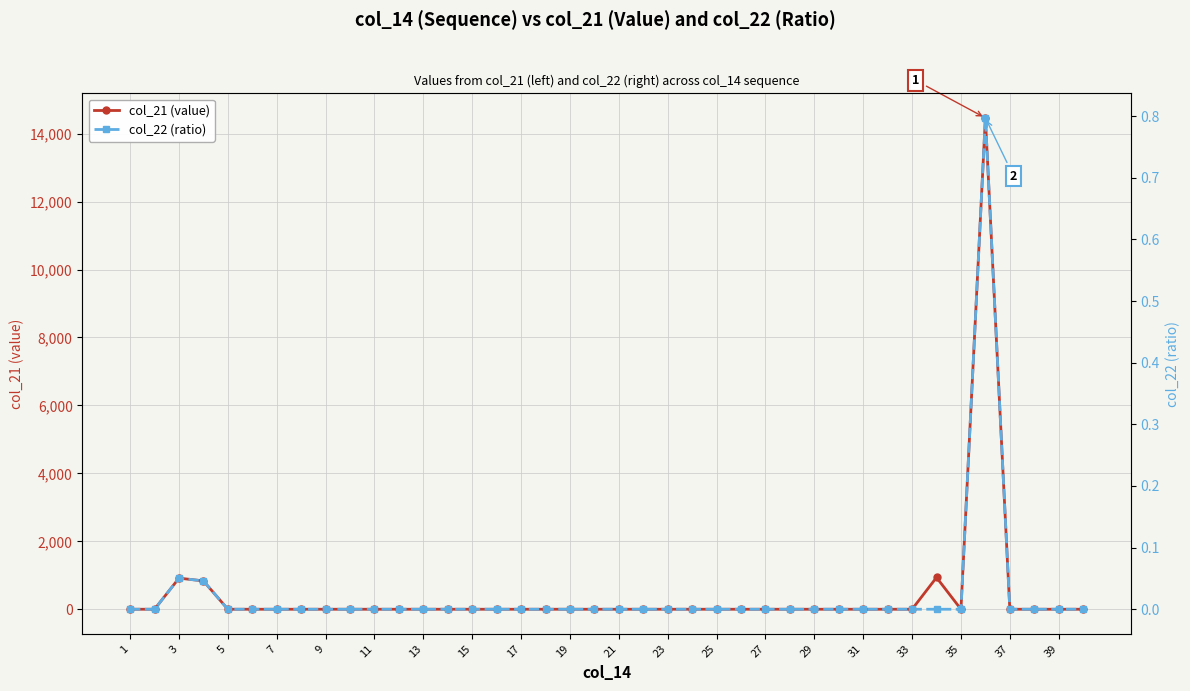

The value of col_21 (value) at 7 is 0. True or false?

True